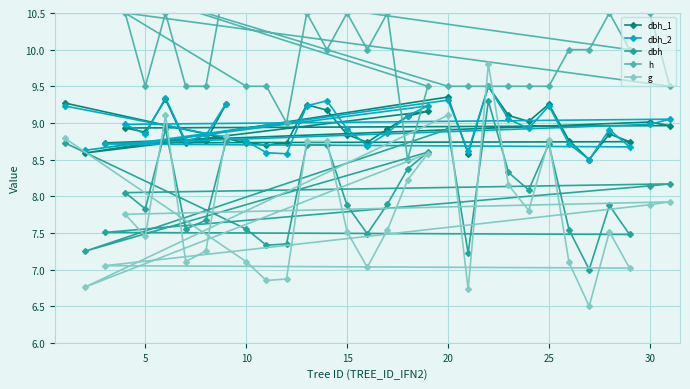

What is the lowest value of the dbh series?

7.0